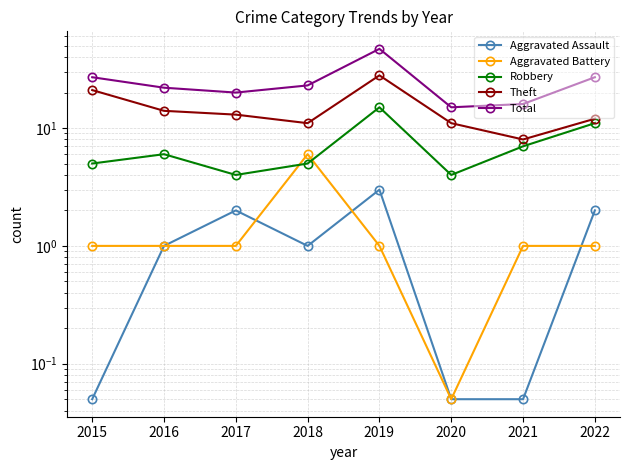

What are all the series names shown in the legend?

Aggravated Assault, Aggravated Battery, Robbery, Theft, Total